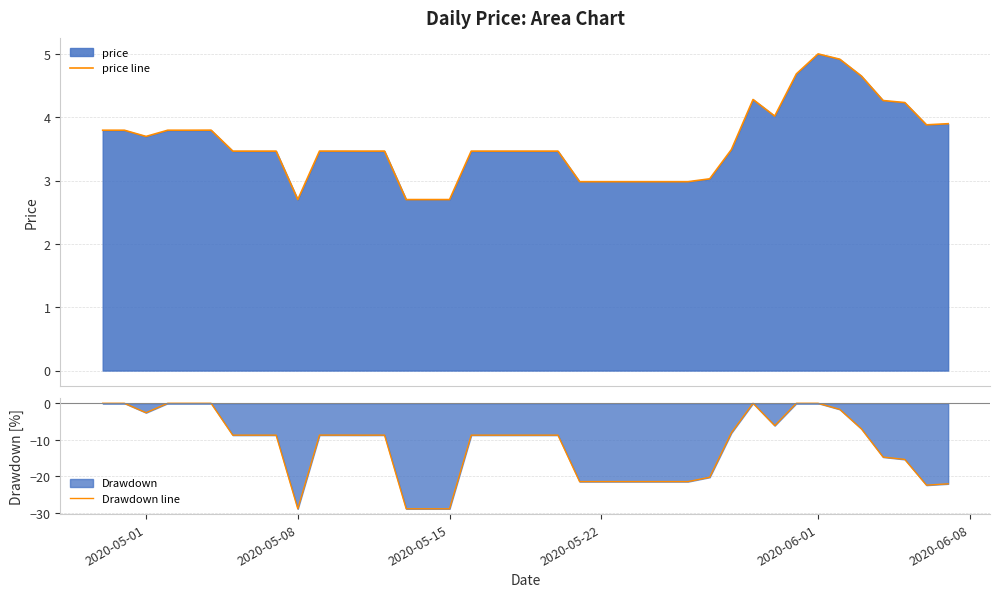

True or false: Drawdown line has a value of -21.4 at 2020-05-22.

True